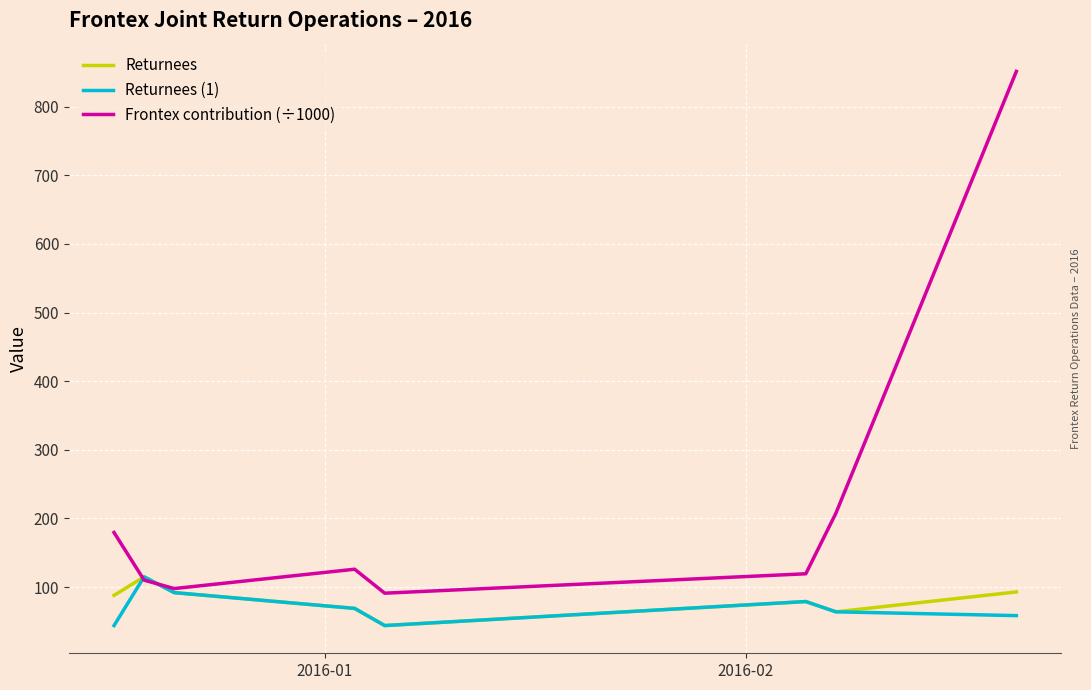

Which series has the widest spread of values?

Frontex contribution (÷1000)